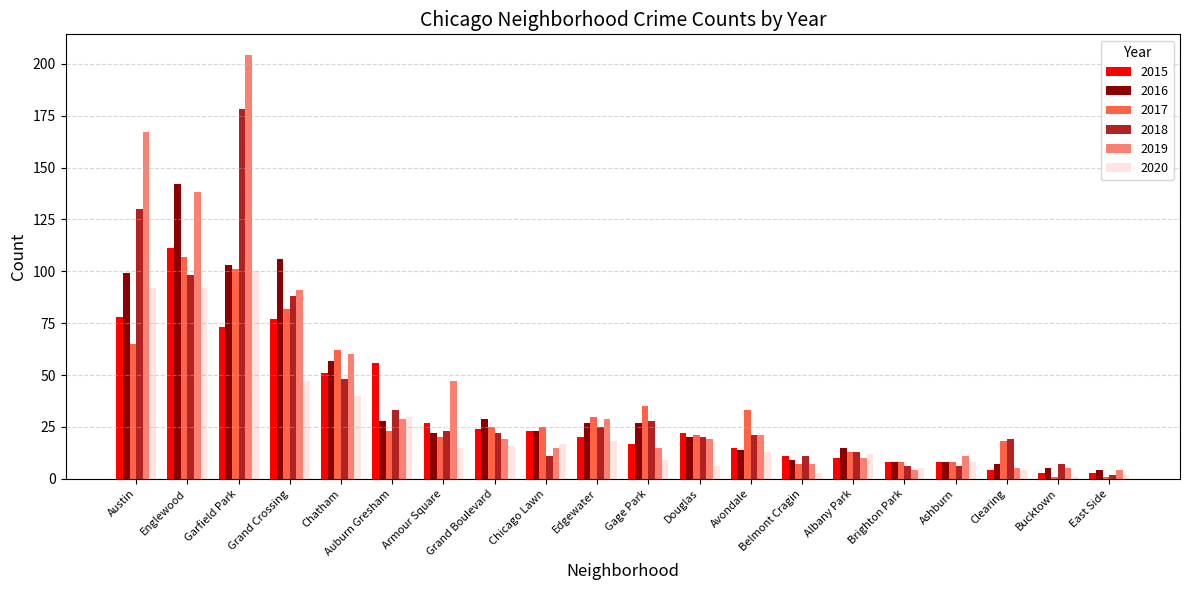

What is the minimum value shown in the chart?

1